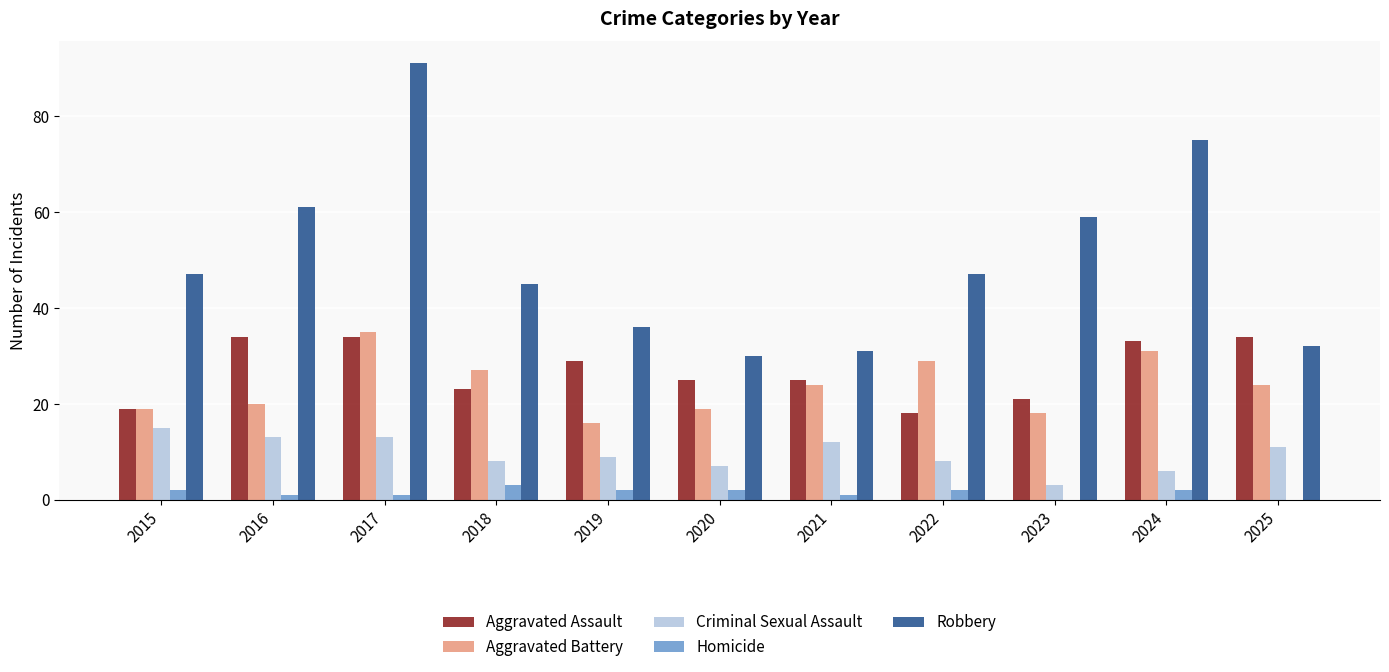

Reading right to left, transcribe all the data shown in this chart.

Aggravated Assault: 2025=34	2024=33	2023=21	2022=18	2021=25	2020=25	2019=29	2018=23	2017=34	2016=34	2015=19
Aggravated Battery: 2025=24	2024=31	2023=18	2022=29	2021=24	2020=19	2019=16	2018=27	2017=35	2016=20	2015=19
Criminal Sexual Assault: 2025=11	2024=6	2023=3	2022=8	2021=12	2020=7	2019=9	2018=8	2017=13	2016=13	2015=15
Homicide: 2025=0	2024=2	2023=0	2022=2	2021=1	2020=2	2019=2	2018=3	2017=1	2016=1	2015=2
Robbery: 2025=32	2024=75	2023=59	2022=47	2021=31	2020=30	2019=36	2018=45	2017=91	2016=61	2015=47